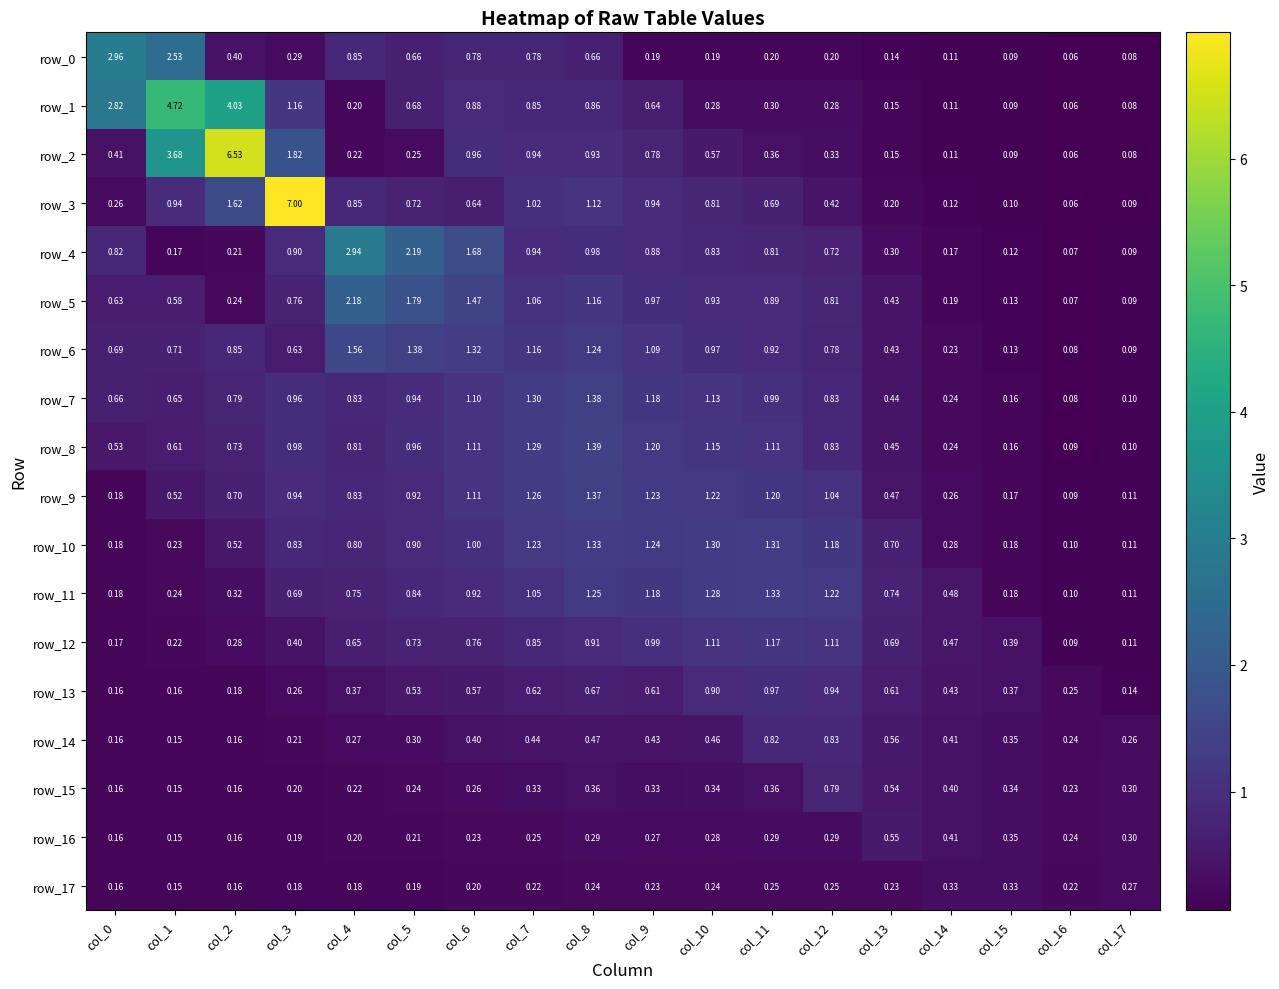

Is the value of row_2 at col_15 greater than the value of row_15 at col_13?

No